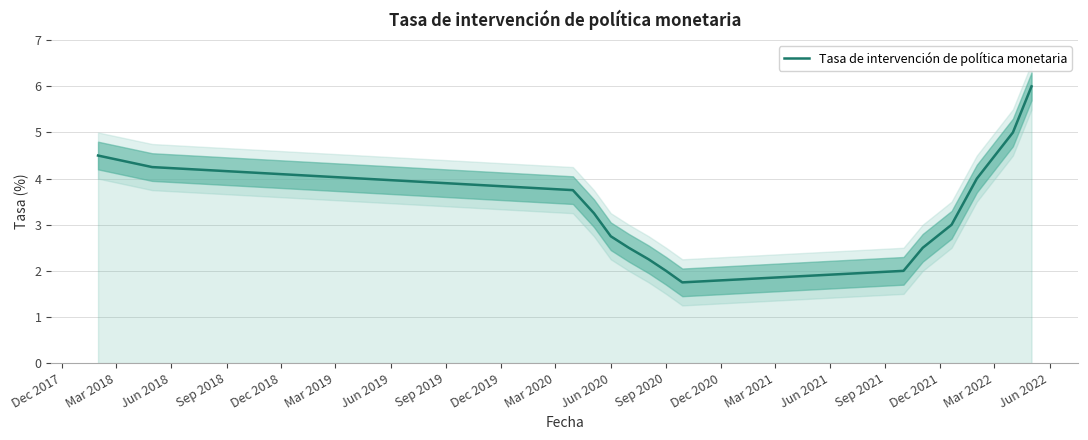

Is it true that Tasa de intervención de política monetaria equals 2.8 at Jun 2020?

True